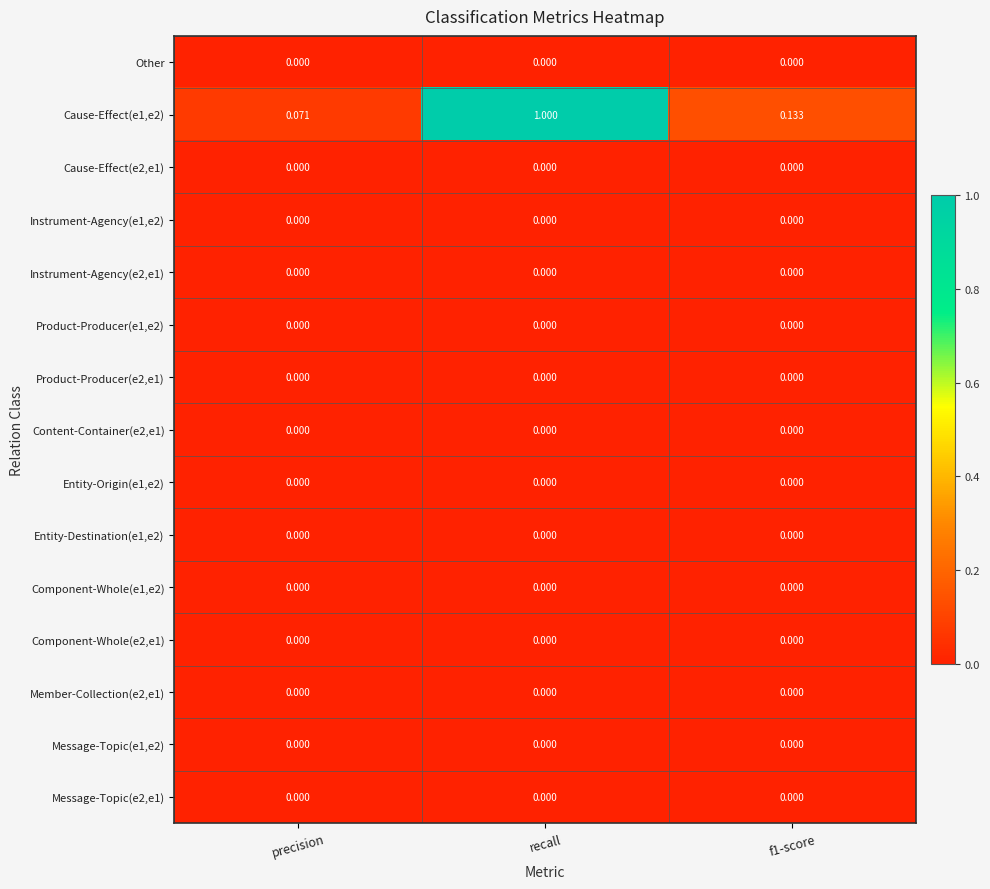

At which category is the sum across all series the highest?

recall